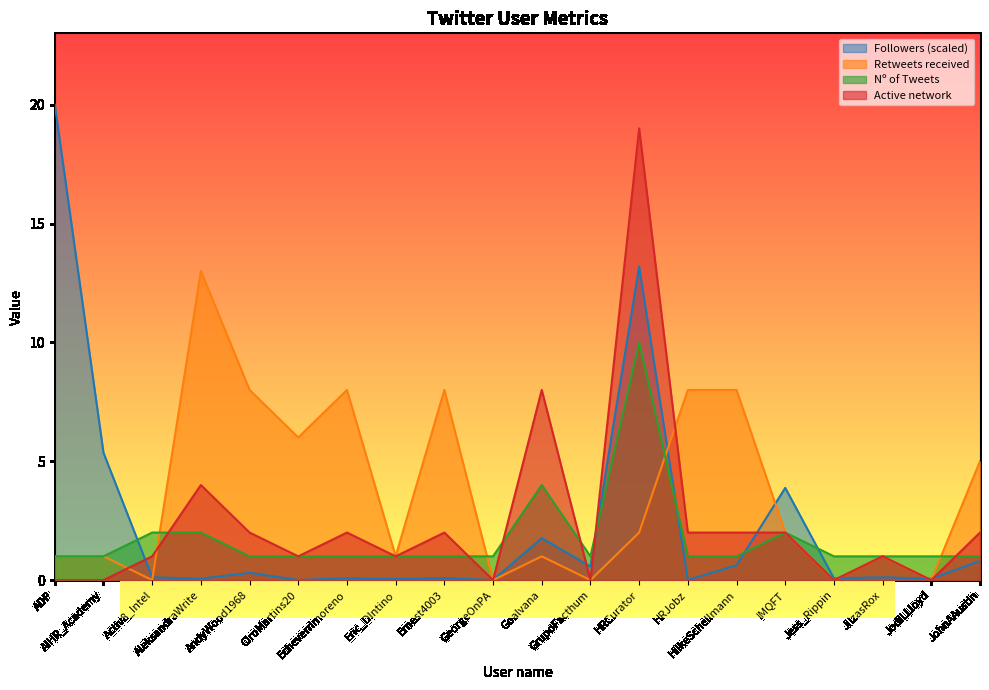

At how many categories does at least one series exceed 8?

3